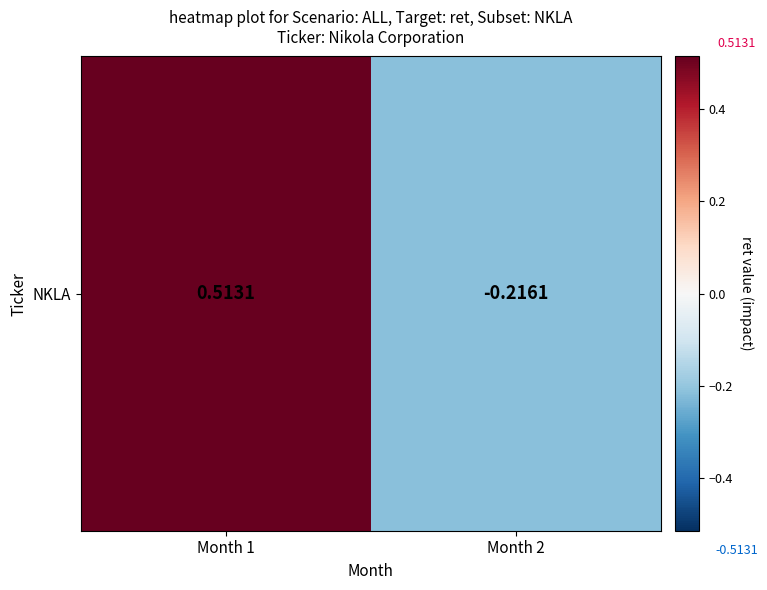

At which label does the data first exceed 0?

Month 1